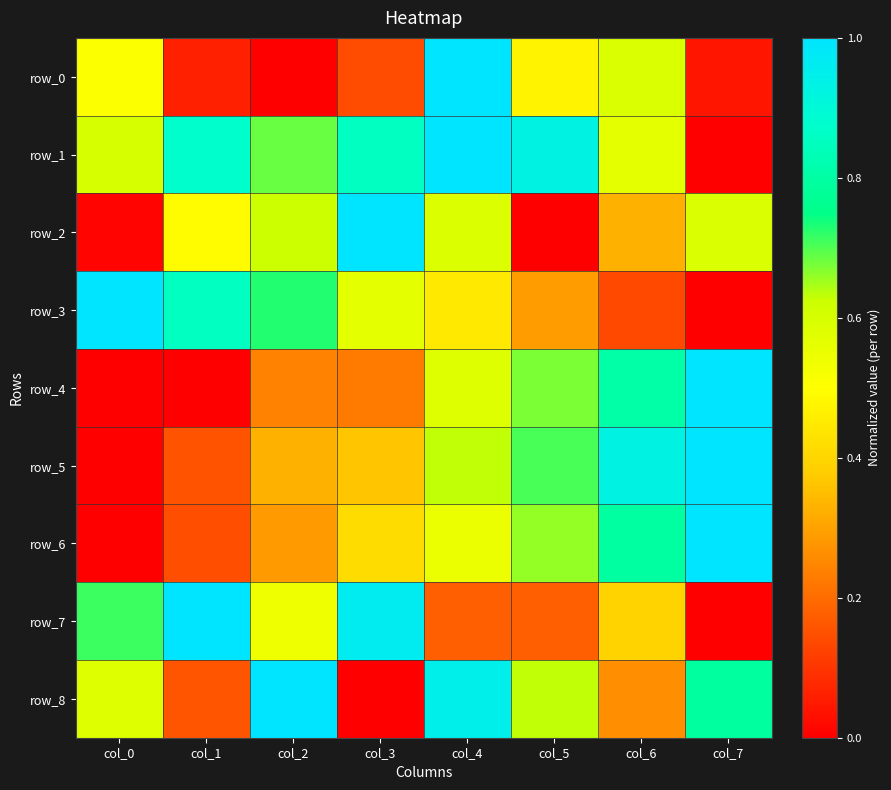

What is the sum of the row_5 values at col_7 and col_1?

1.2